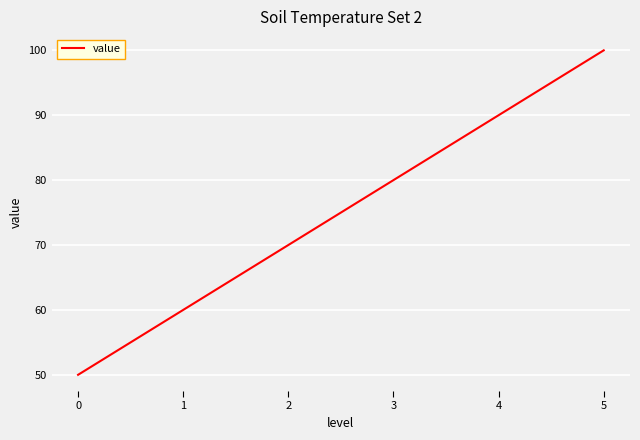

List the labels in order of value, largest first.

5, 4, 3, 2, 1, 0